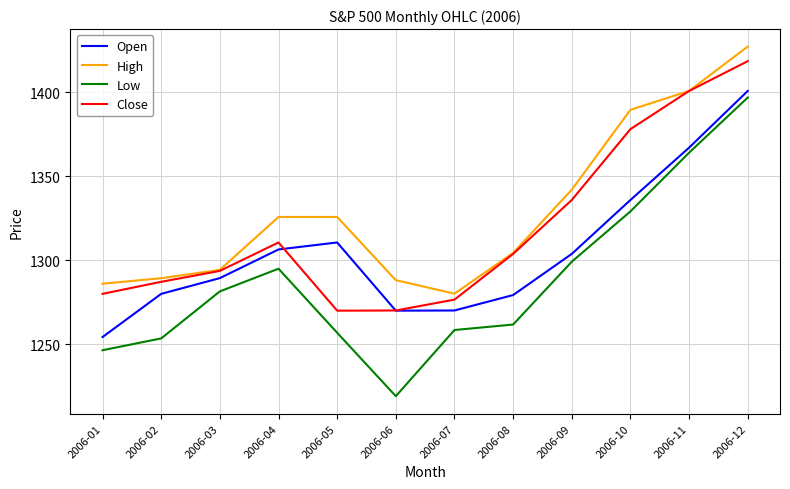

Count the number of categories in the chart.

12